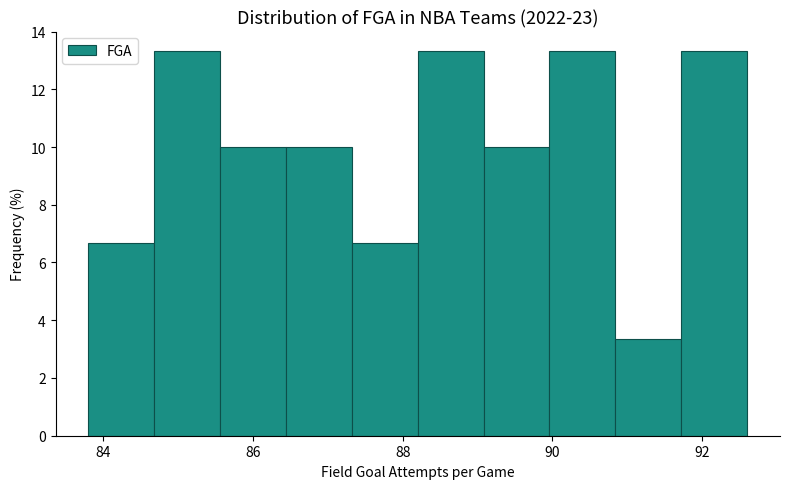

What is the height of the bar covering 88.20 to 89.08 on the x-axis? Neither the bar edges nor the heights are printed on the chart, so give them approximately, as read against the axes.

13.4